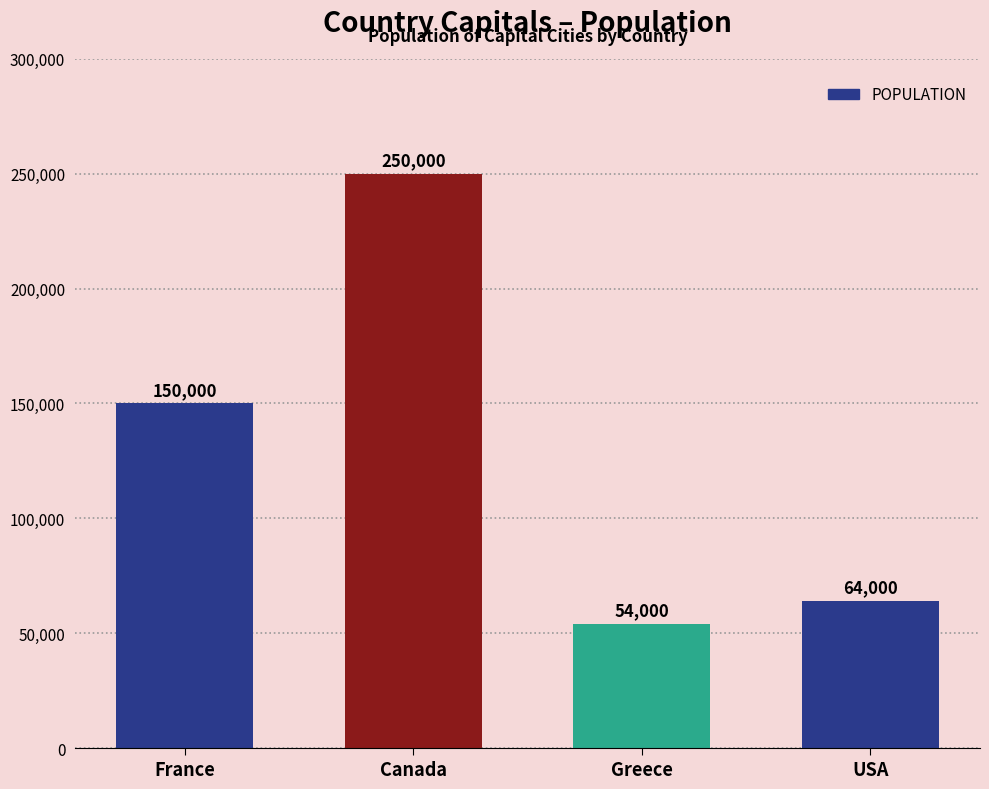

Does the chart contain any negative values?

No